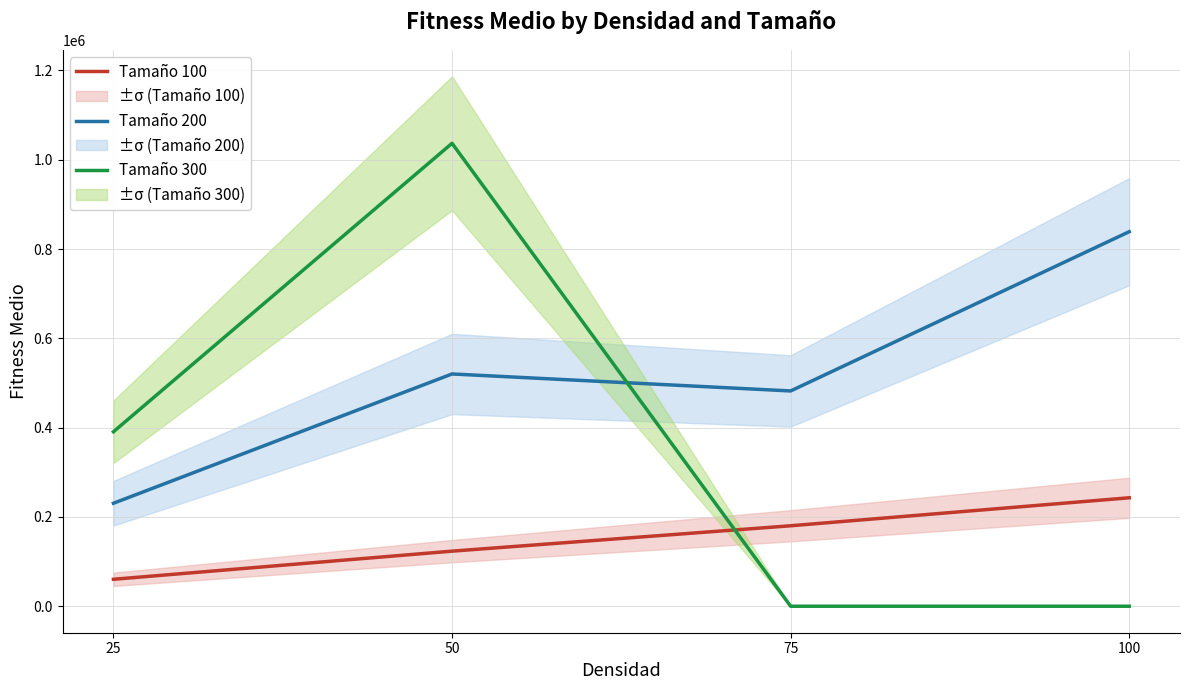

At how many categories does at least one series exceed 381554?

4